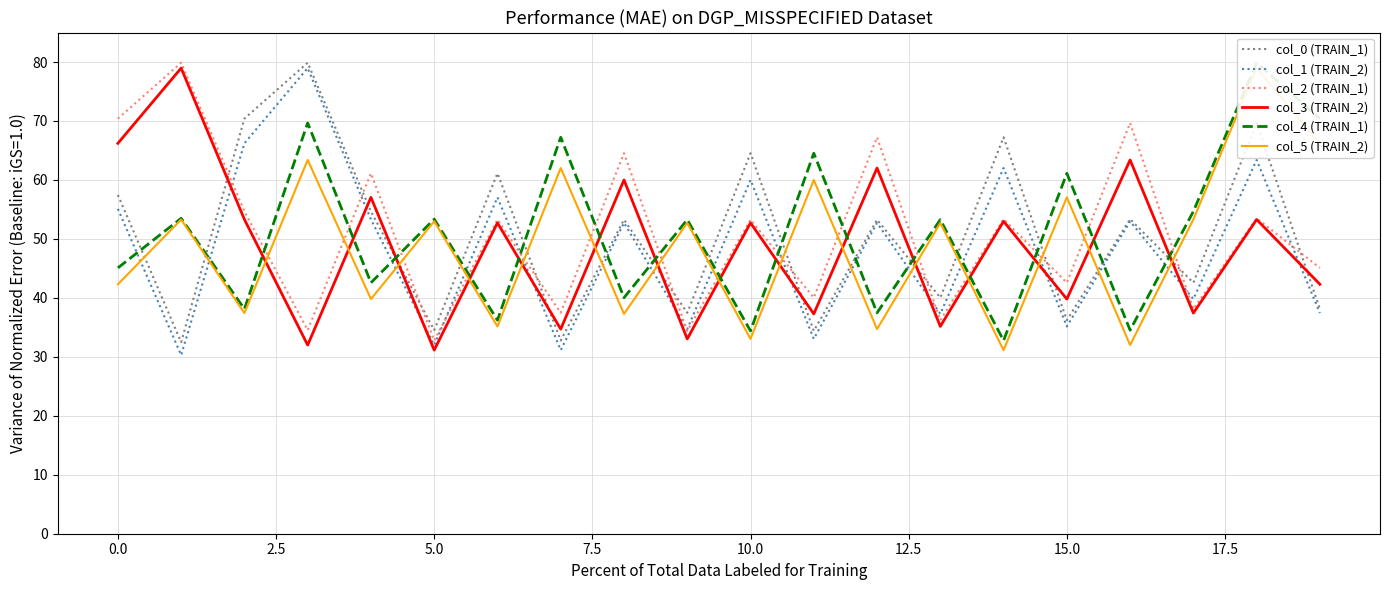

How many lines are shown in the chart?

6